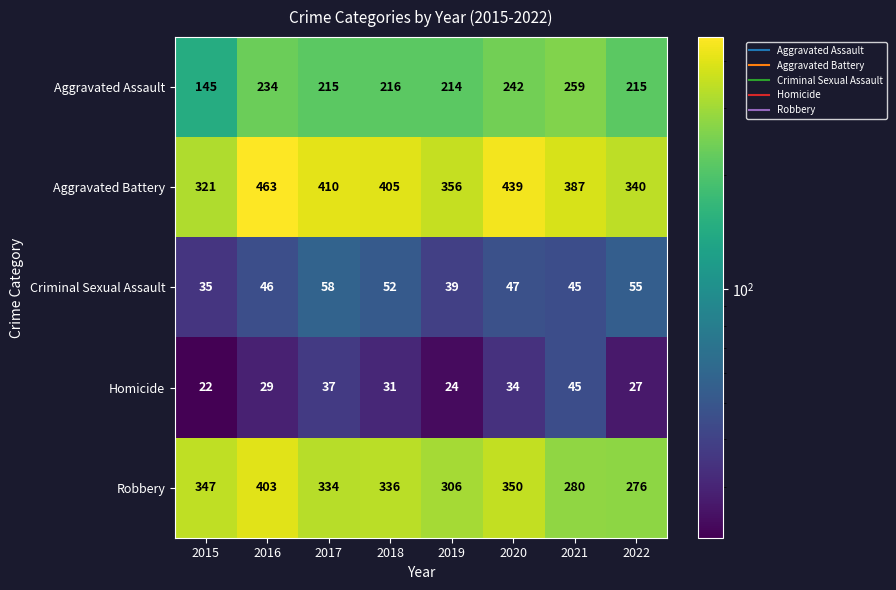

Which series has the widest spread of values?

Aggravated Battery